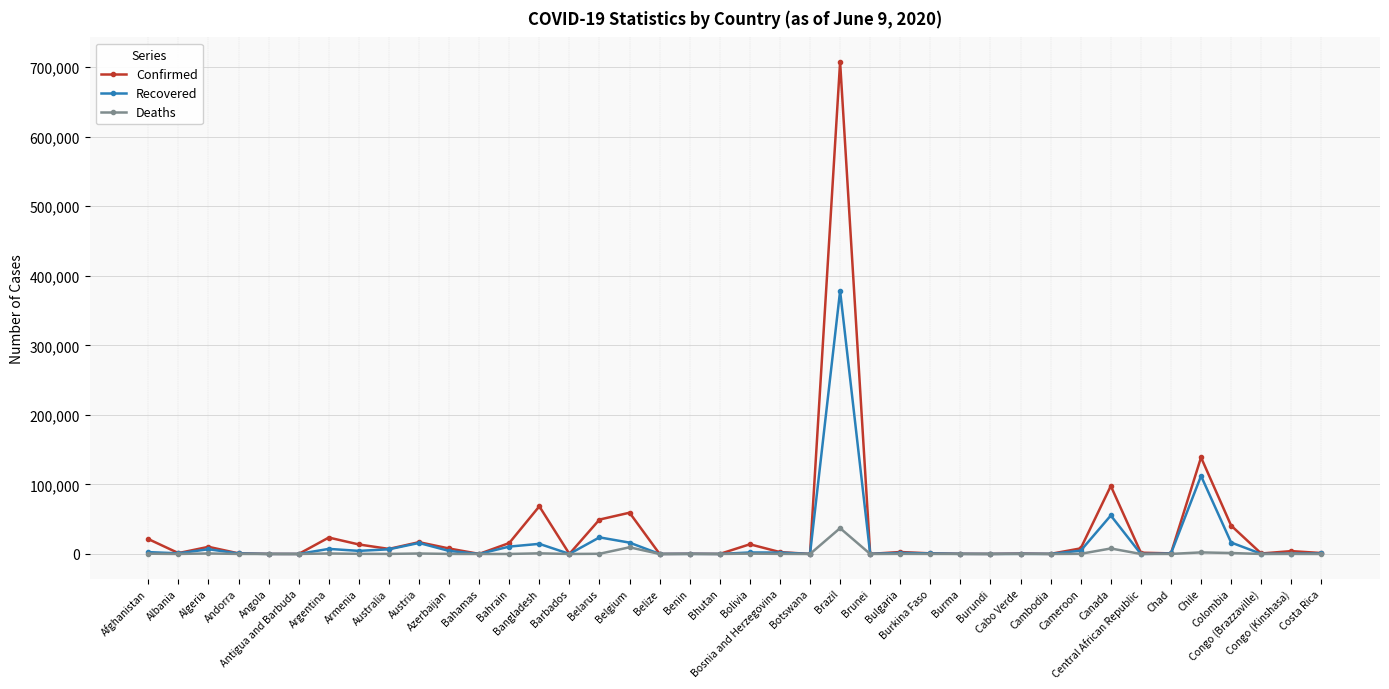

What is the average value of the Confirmed series?

33007